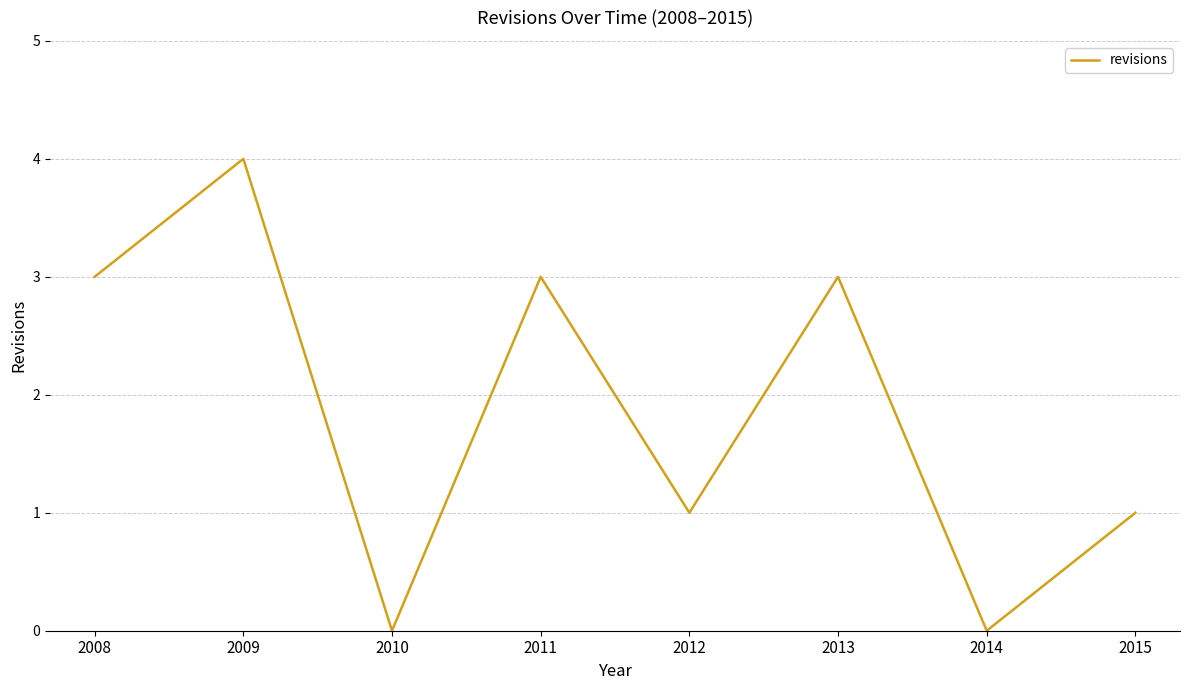

Reading left to right, transcribe all the data shown in this chart.

2008=3	2009=4	2010=0	2011=3	2012=1	2013=3	2014=0	2015=1